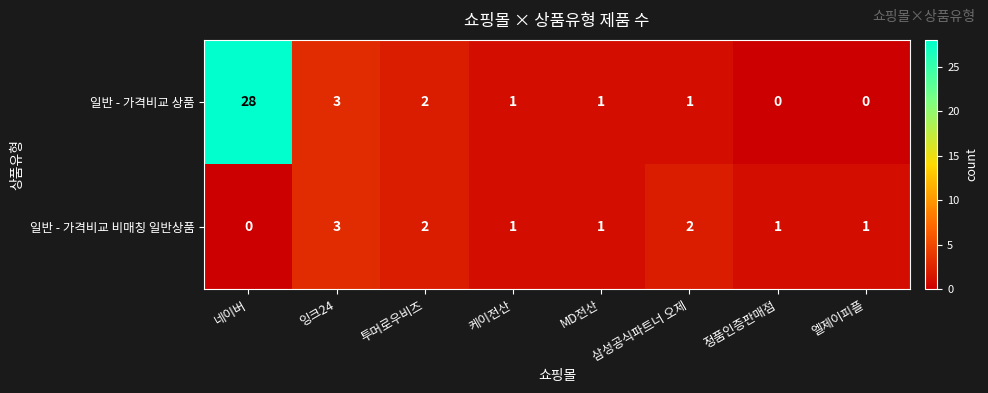

What is the difference between the maximum and minimum values in the 일반 - 가격비교 상품 series?

28